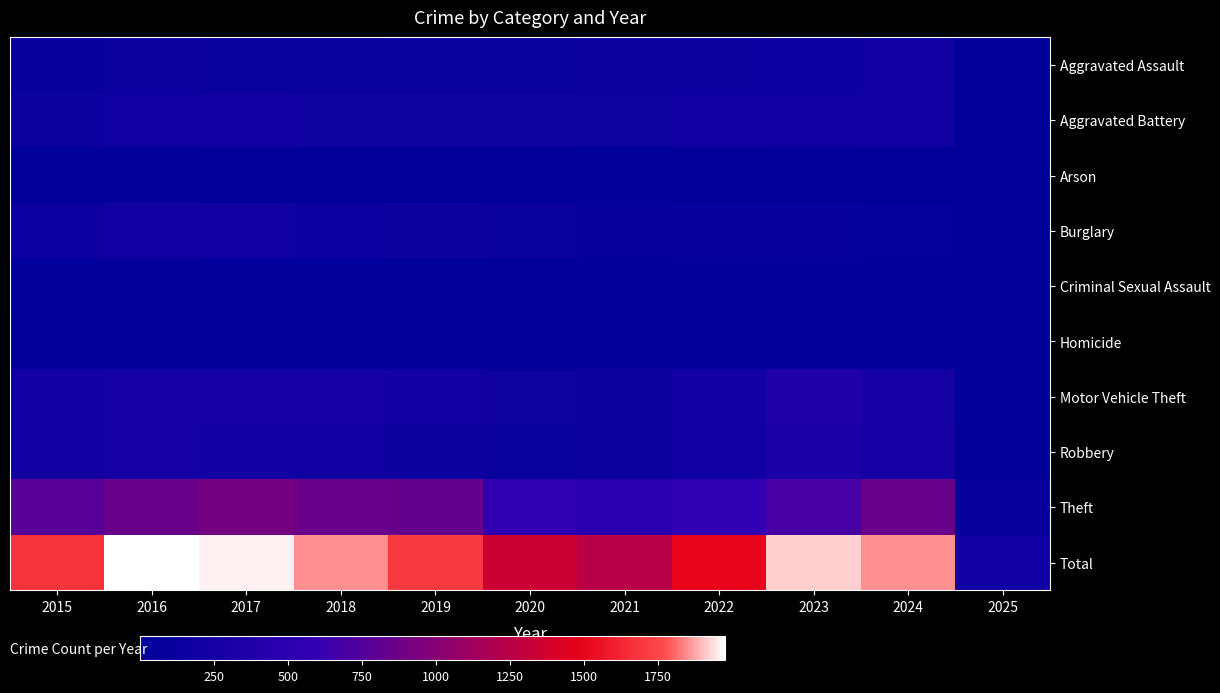

What is the spread (max minus min) of values at 2019?

1696